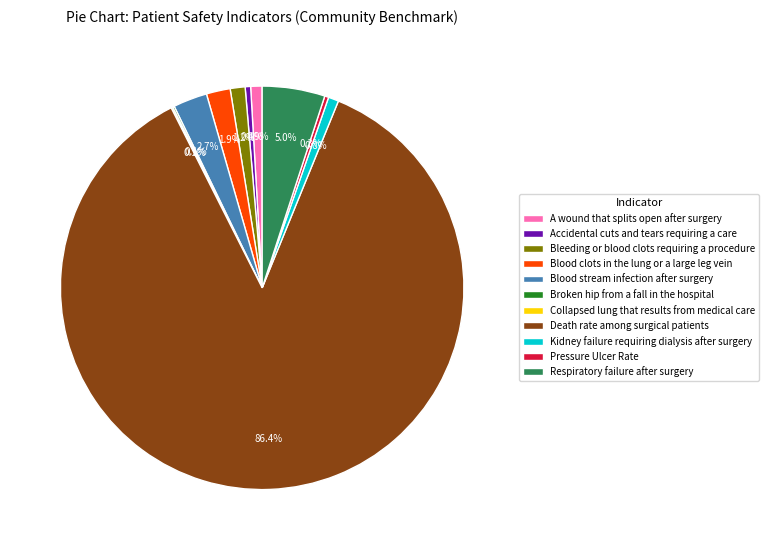

What percentage do Blood clots in the lung or a large leg vein and Kidney failure requiring dialysis after surgery together represent?

2.7%